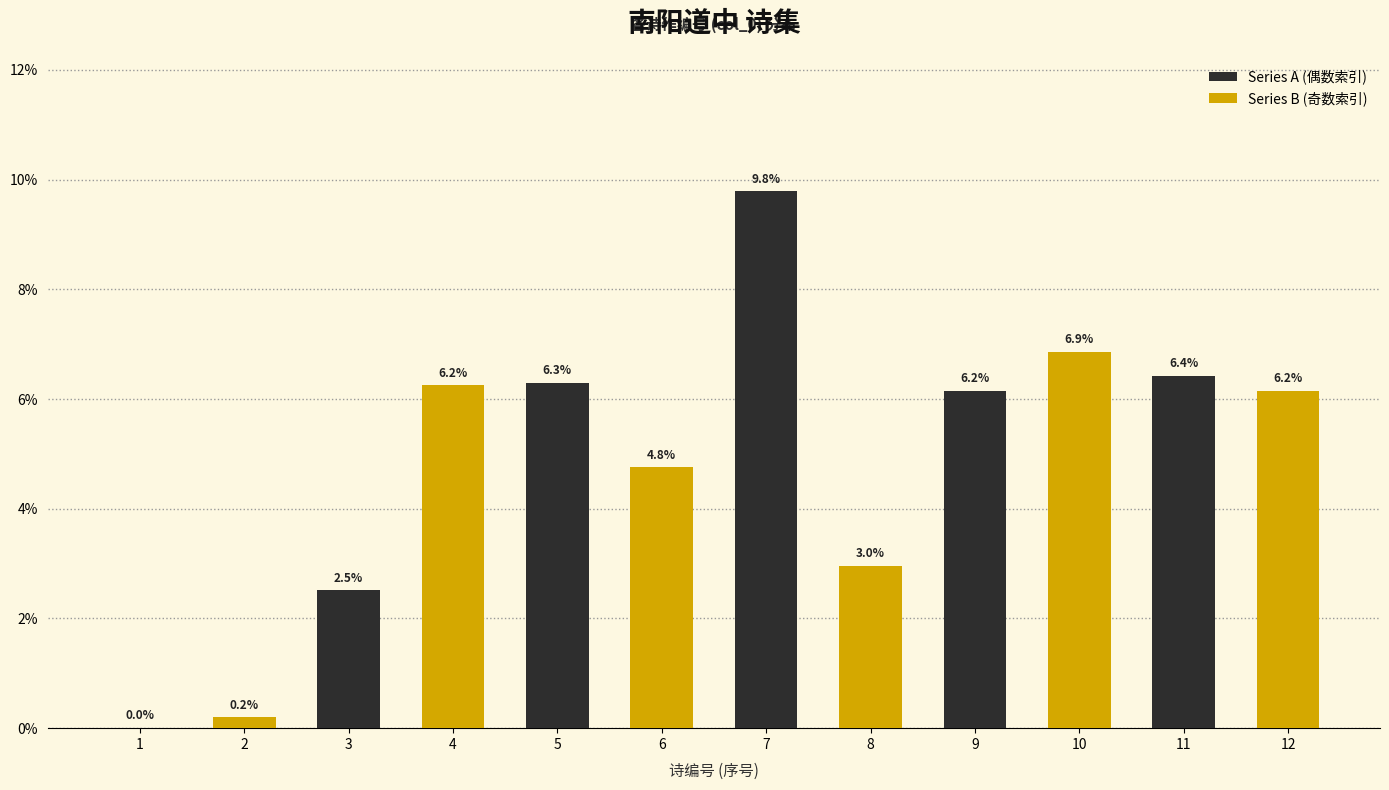

What is the sum of all Series A (偶数索引) values?

31.2